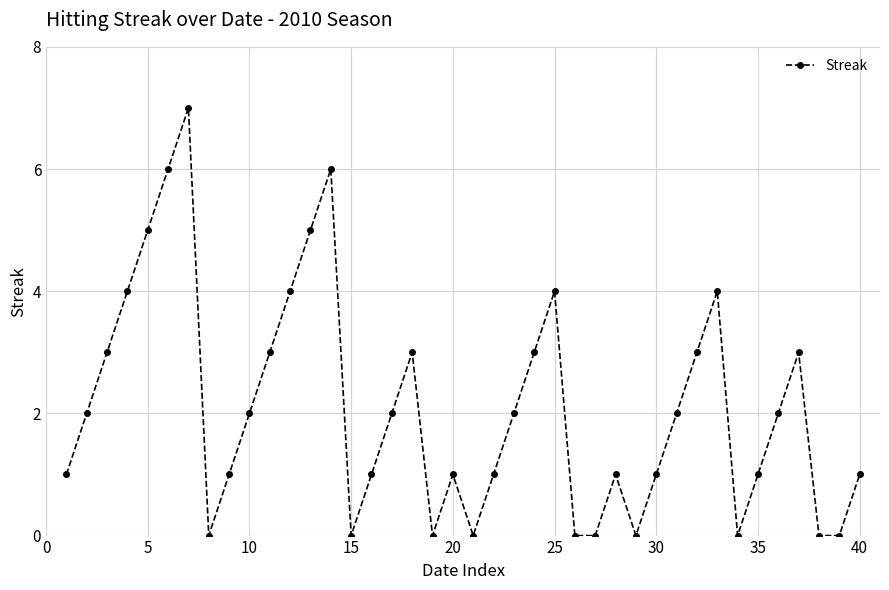

Reading left to right, list all the values displayed in this chart.

1	2	3	4	5	6	7	0	1	2	3	4	5	6	0	1	2	3	0	1	0	1	2	3	4	0	0	1	0	1	2	3	4	0	1	2	3	0	0	1